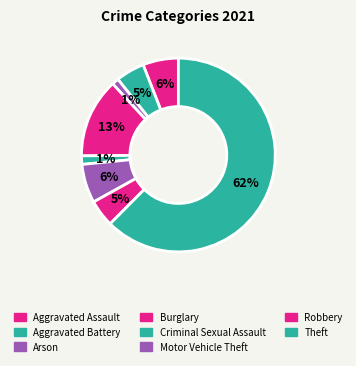

Which slice is the largest?

Theft